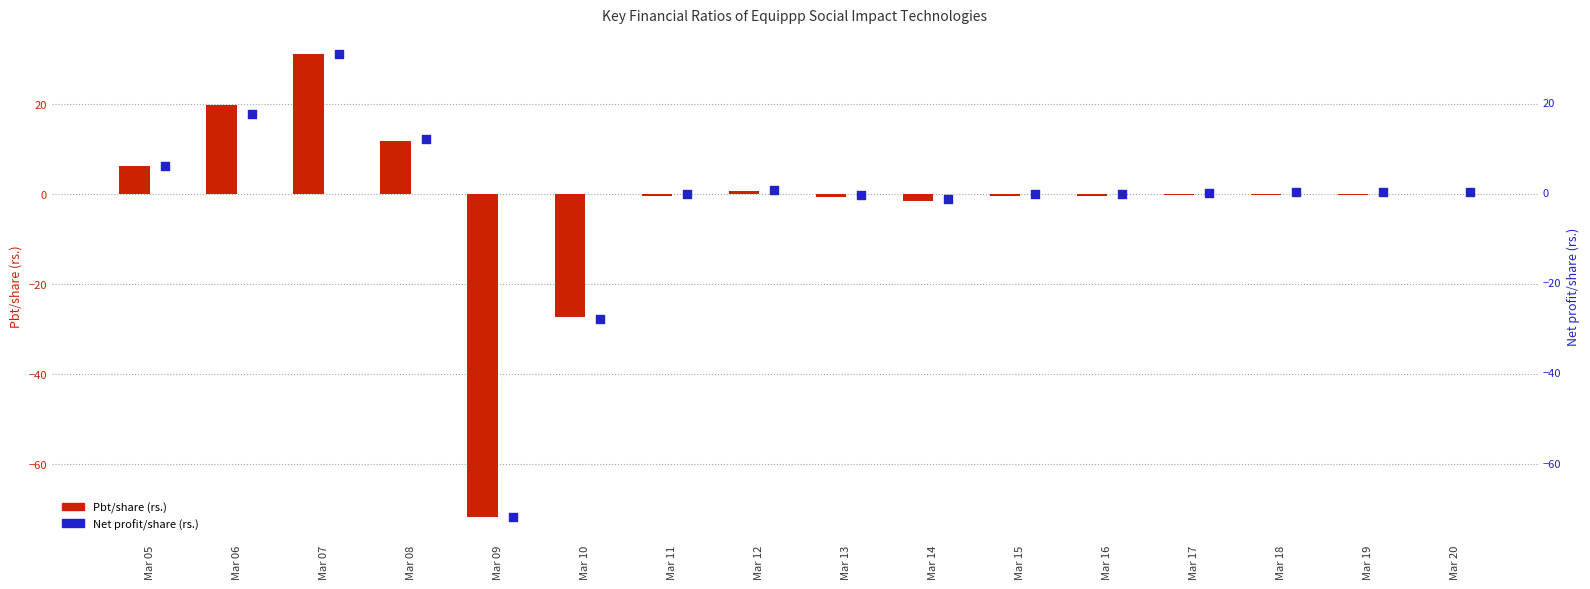

Which series has the largest Y range (max minus min)?

Pbt/share (rs.)